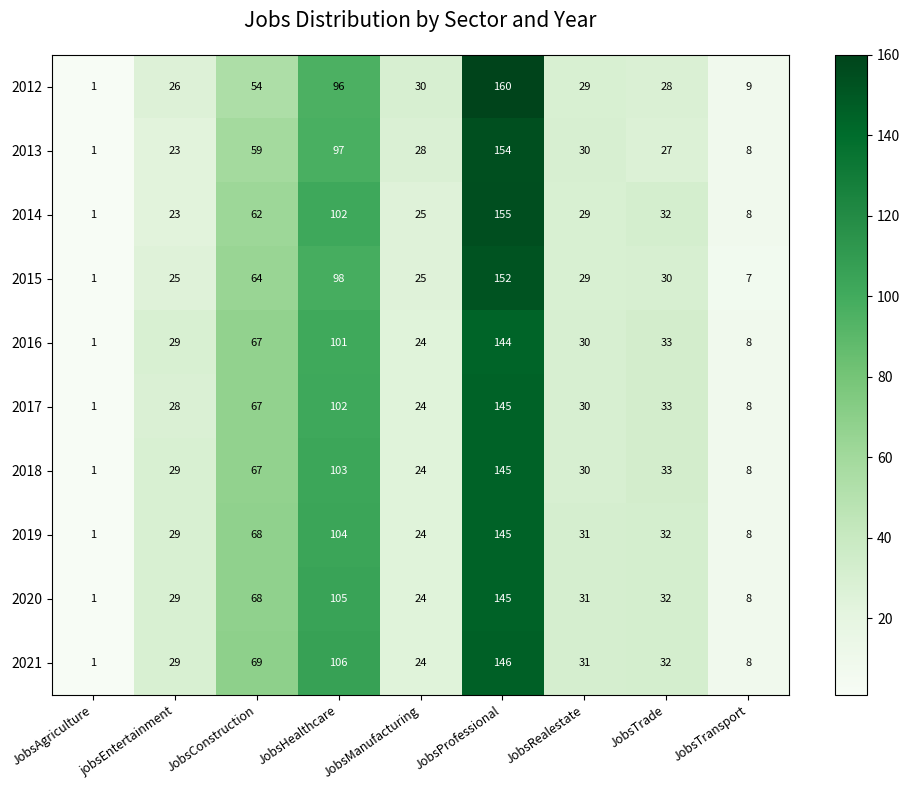

Where does the 2015 series first go above 29?

JobsConstruction